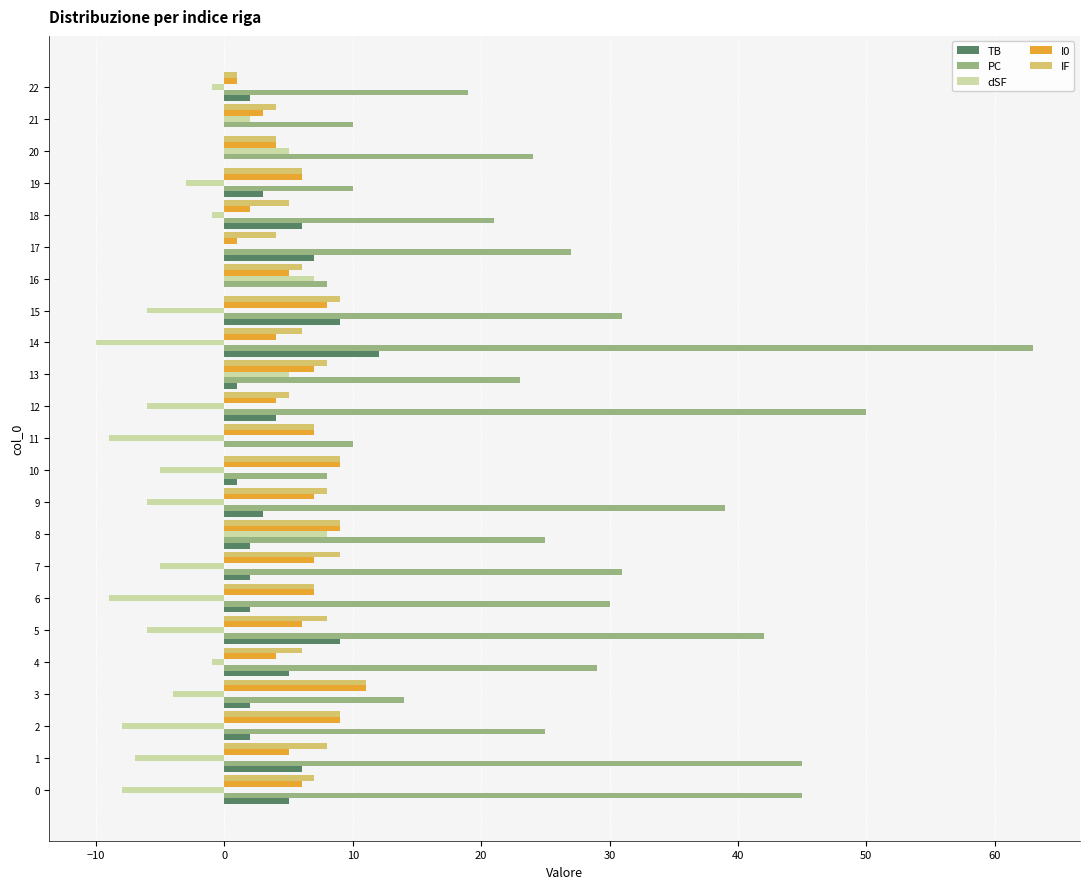

Which series changed the most between 2 and 20?

dSF